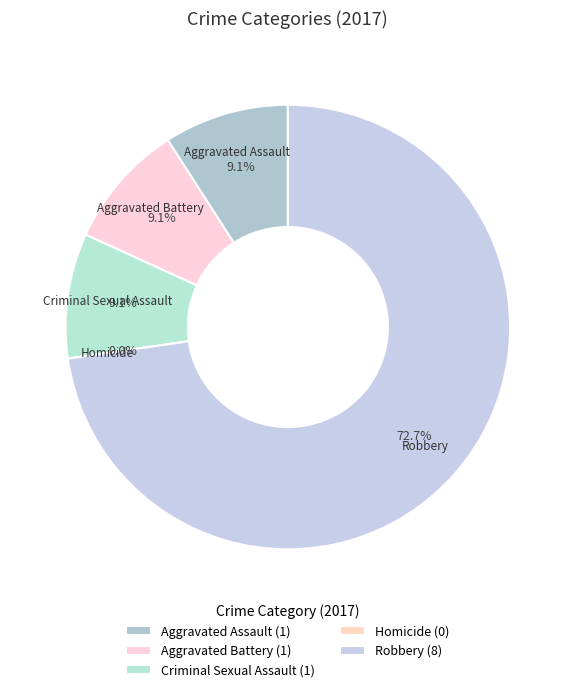

Which category has the smallest portion of the pie?

Homicide